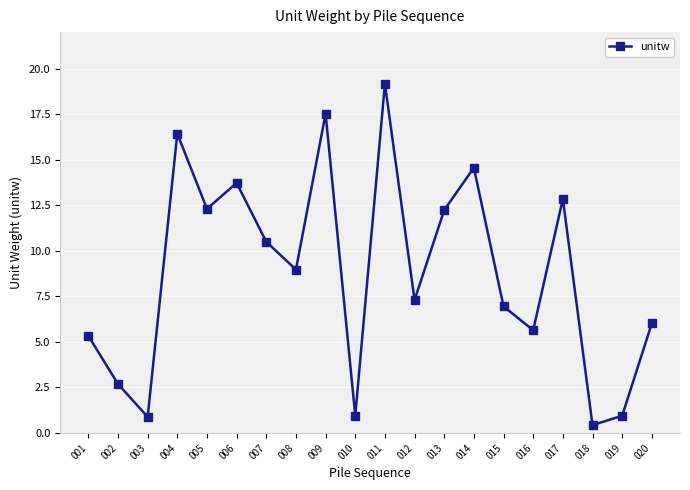

What is the minimum value shown in the chart?

0.4